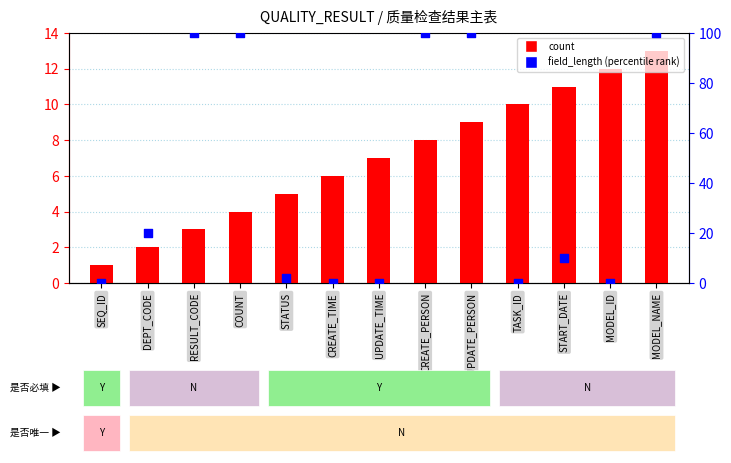

What are all the series names shown in the legend?

count, field_length (percentile rank)